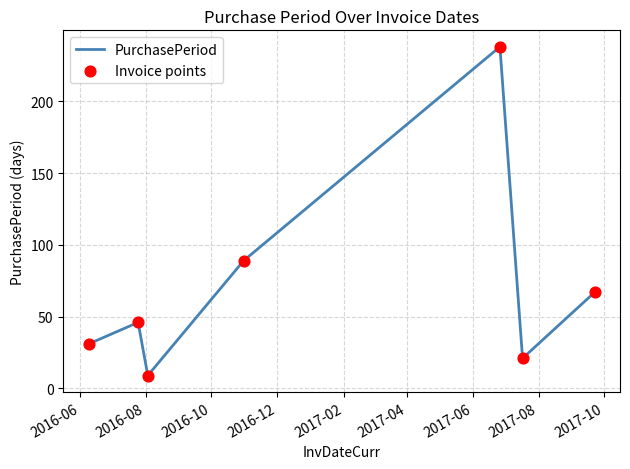

True or false: there are more than 0 points higher than both neighbors.

True